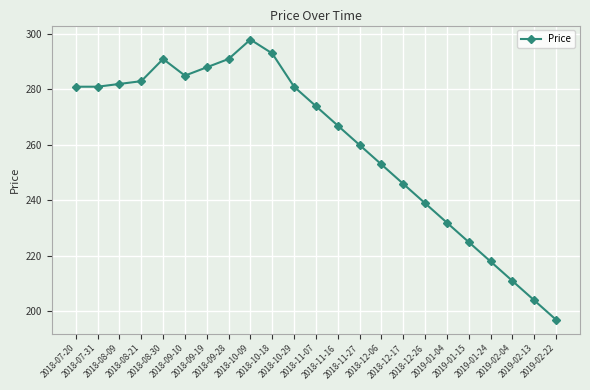

The value at 2018-12-06 is 87. True or false?

False